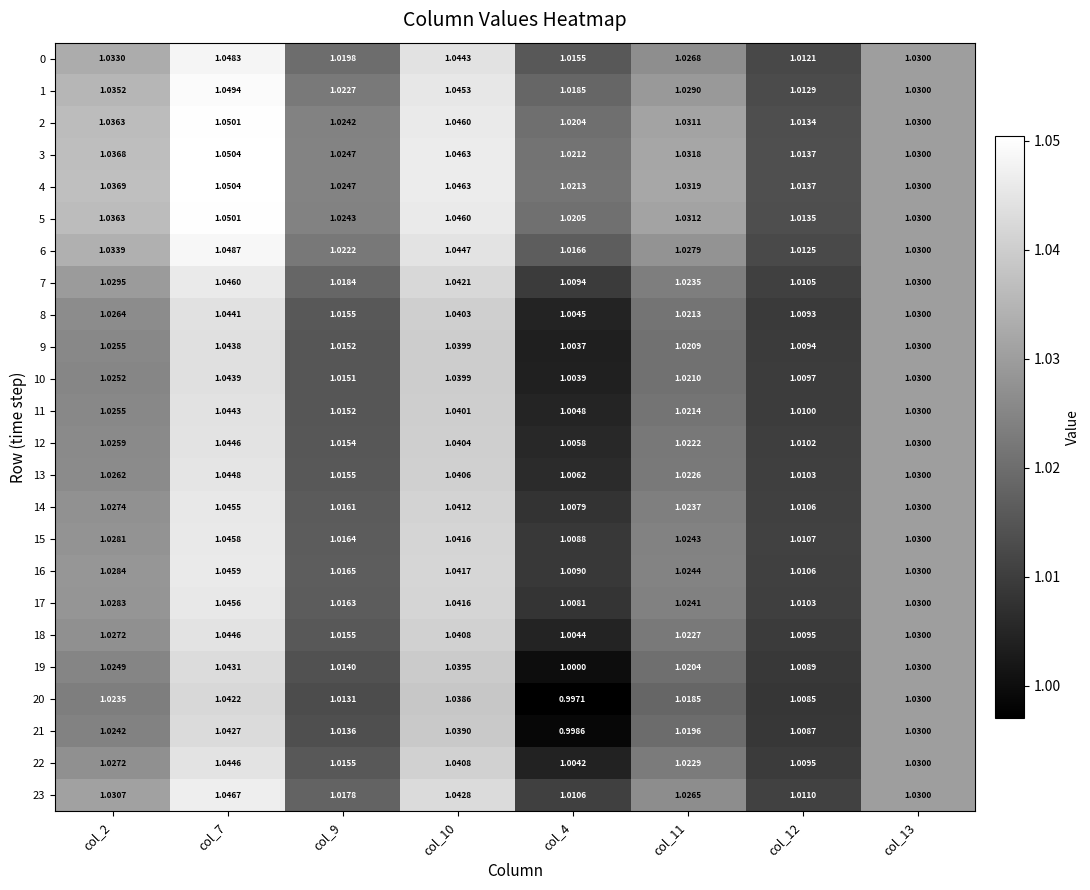

Count the number of categories in the chart.

8